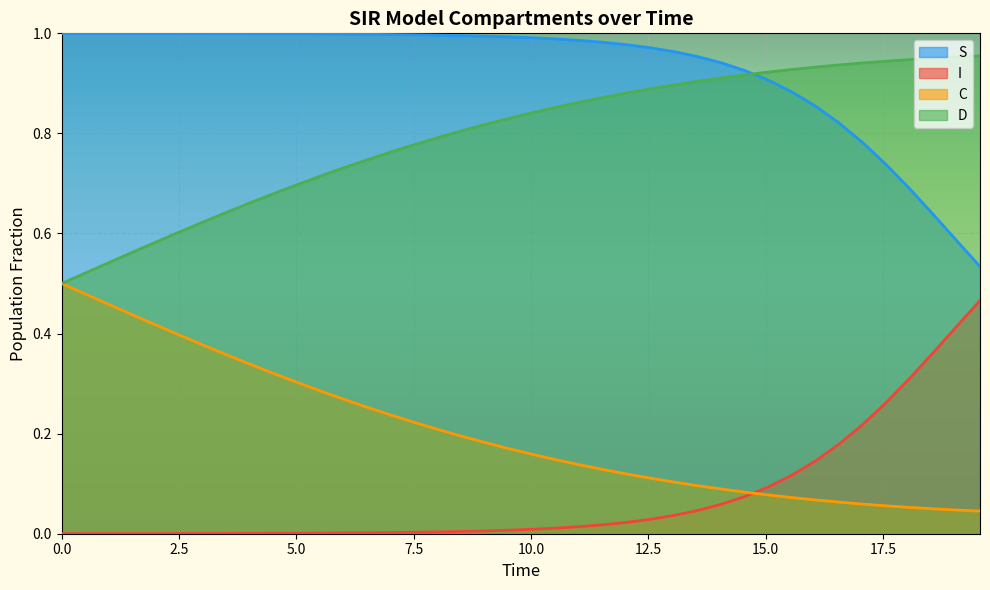

List the series in order of their overall mean, highest first.

S, D, C, I